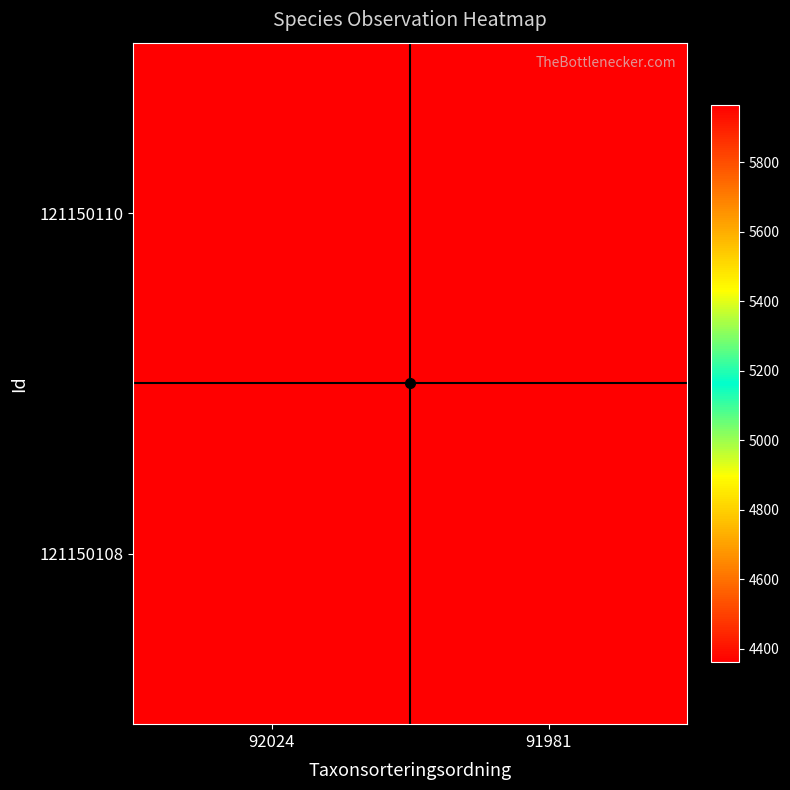

At which category does the chart reach its peak across all series?

92024